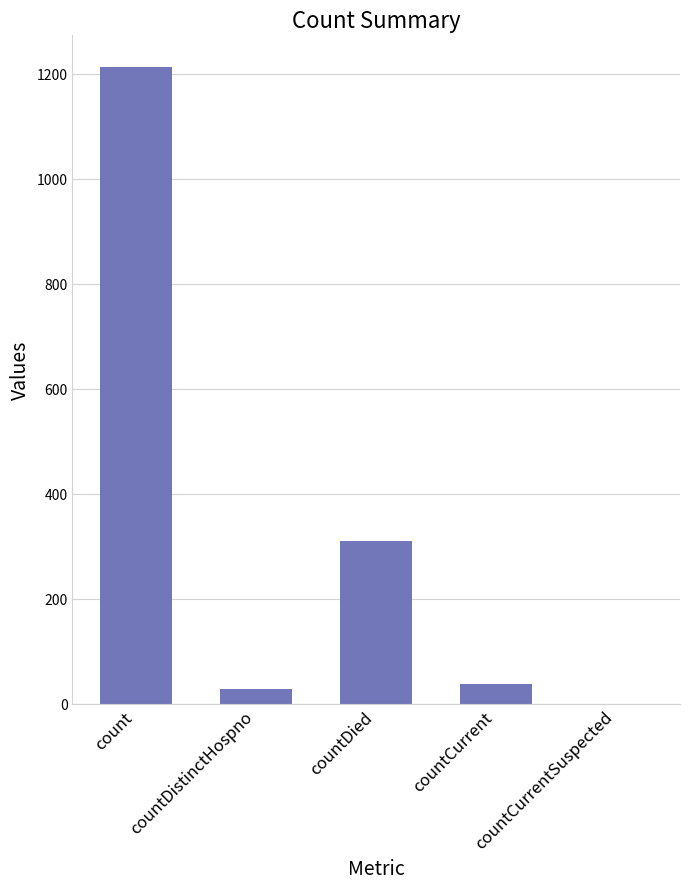

The value at countDied is 310. True or false?

True